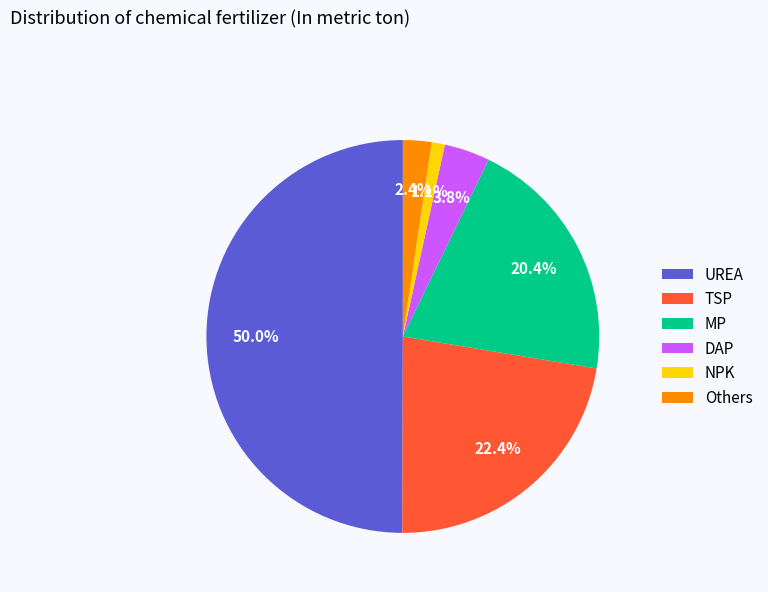

Rank the categories by value from highest to lowest.

UREA, TSP, MP, DAP, Others, NPK